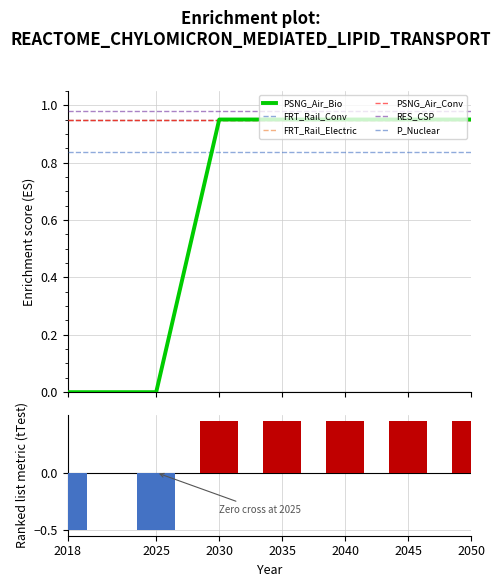

Which has a higher value, 2025 or 2018?

2025